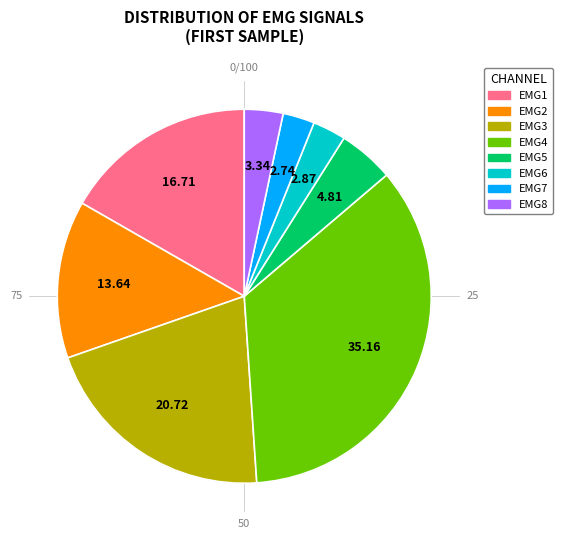

Which slice is the largest?

EMG4